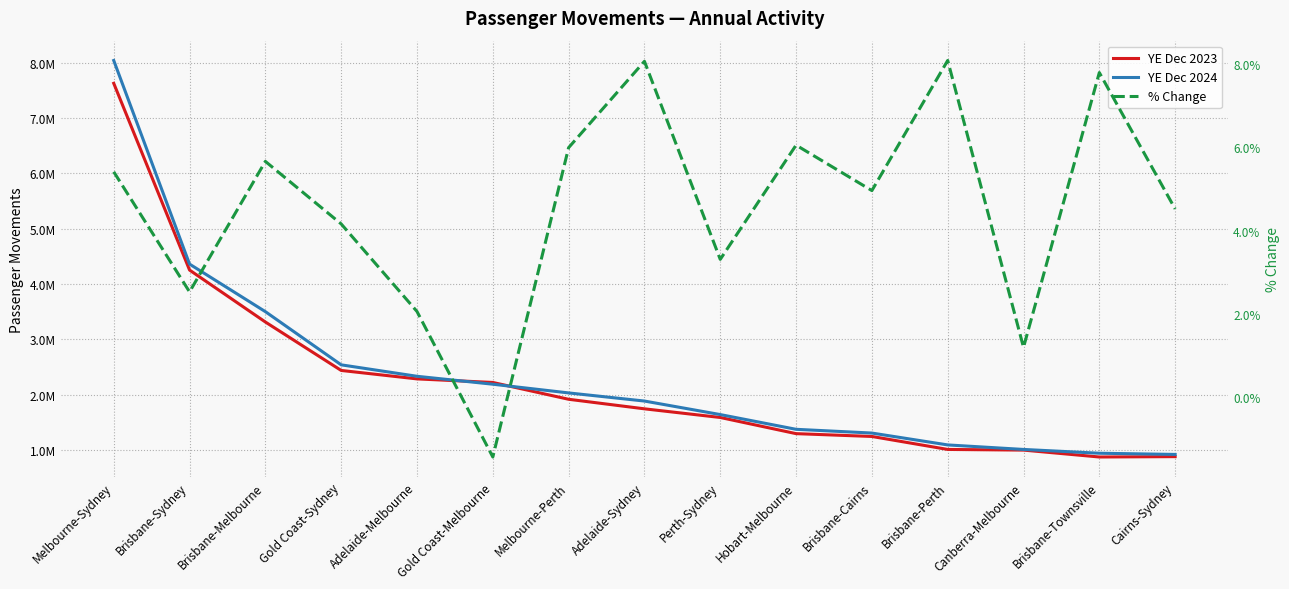

Reading right to left, extract all data points from this chart.

YE Dec 2023: 879522.0	872790.0	997380.0	1009404.0	1243795.0	1294759.0	1586826.0	1743231.0	1915808.0	2219657.0	2283969.0	2436619.0	3311847.0	4250632.0	7624605.0
YE Dec 2024: 919237.0	940794.0	1009351.0	1090947.0	1305477.0	1373110.0	1639356.0	1883796.0	2030577.0	2187900.0	2331114.0	2538036.0	3499263.0	4358325.0	8037070.0
% Change: 4.5	7.8	1.2	8.1	5.0	6.0	3.3	8.1	6.0	-1.4	2.1	4.2	5.7	2.5	5.4